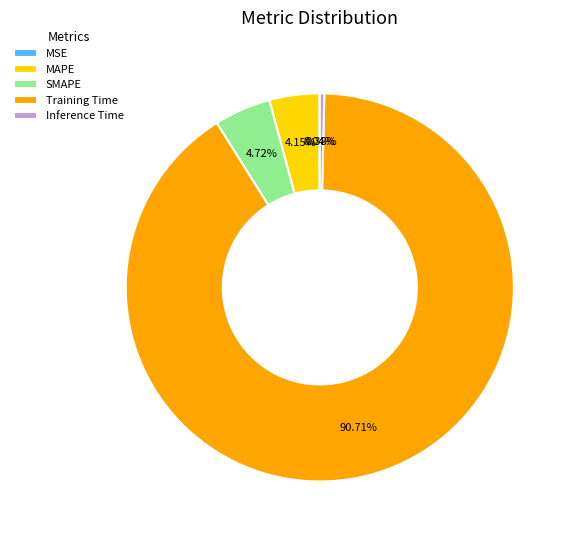

Which category has the biggest portion of the pie?

Training Time